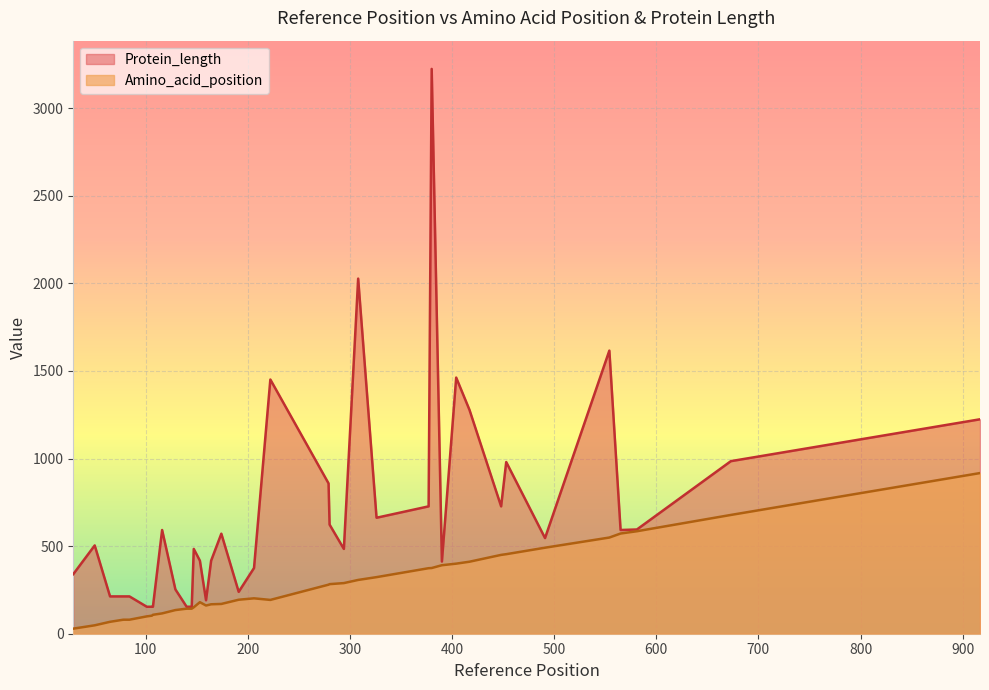

Between 33 and 2, which is larger?

2